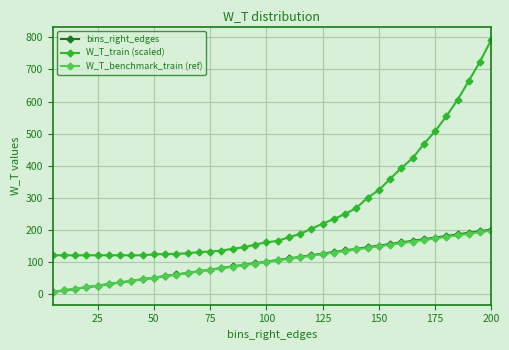

Does the chart display data point markers on the line(s)?

Yes